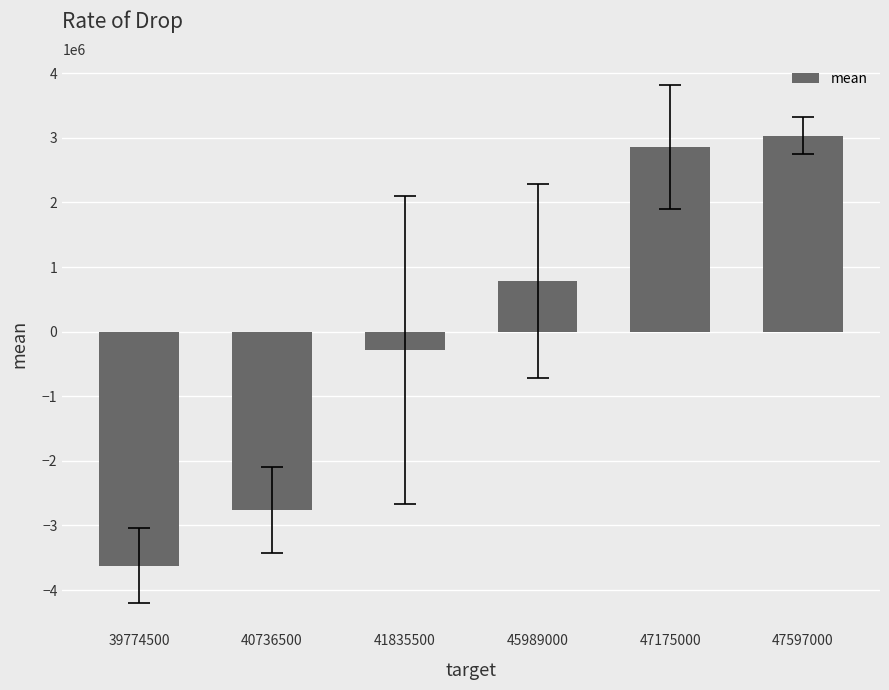

What is the minimum value shown in the chart?

-3619250